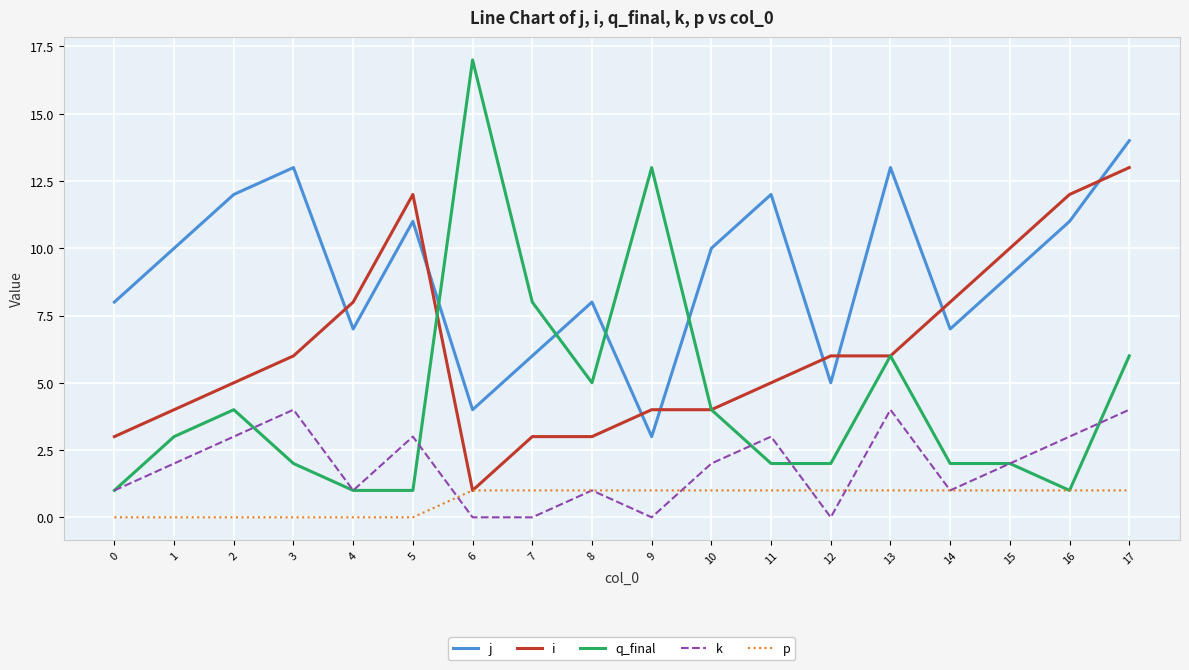

Which series has the largest total across all categories?

j